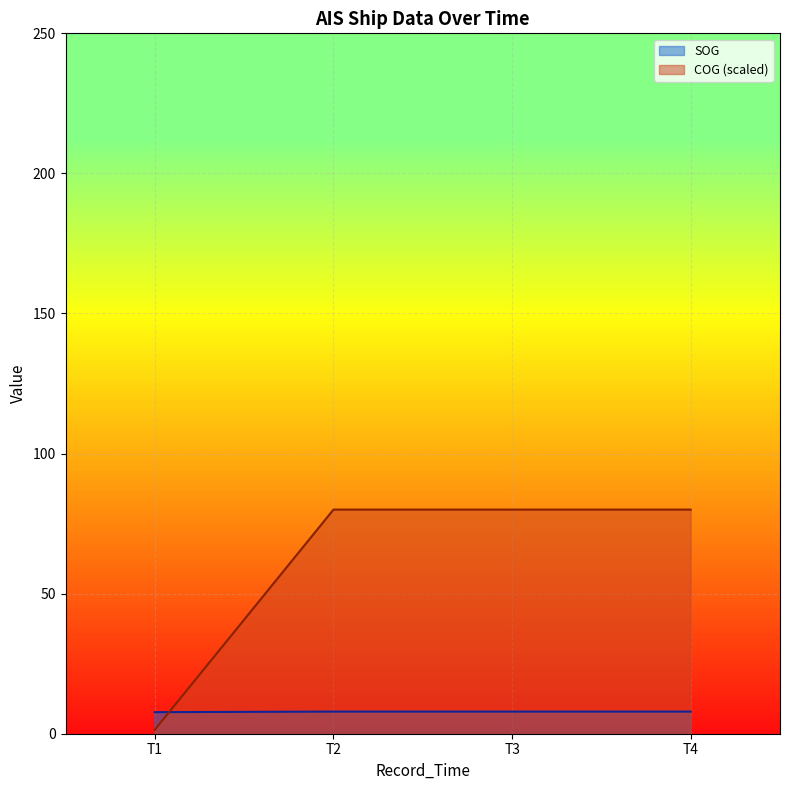

Which series has the largest total across all categories?

COG (scaled)